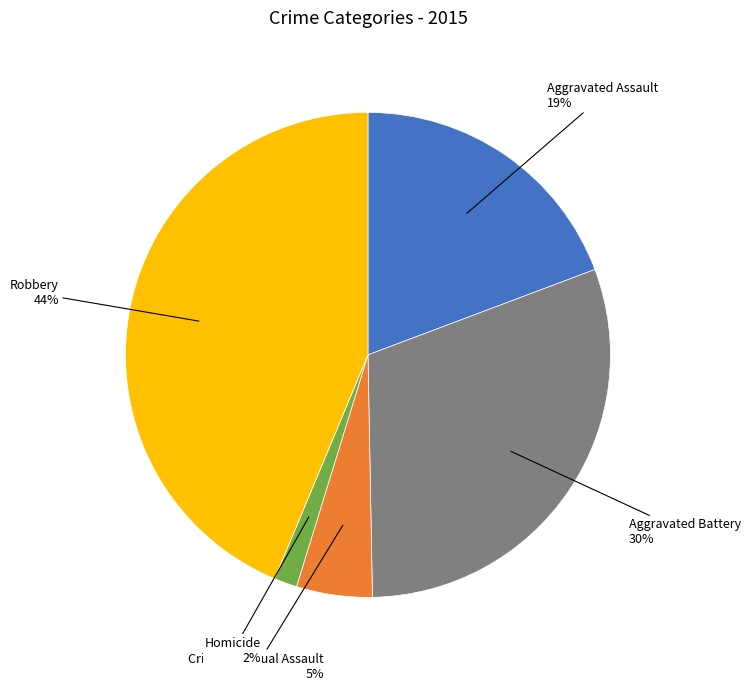

Is there any slice that represents more than half of the pie?

No